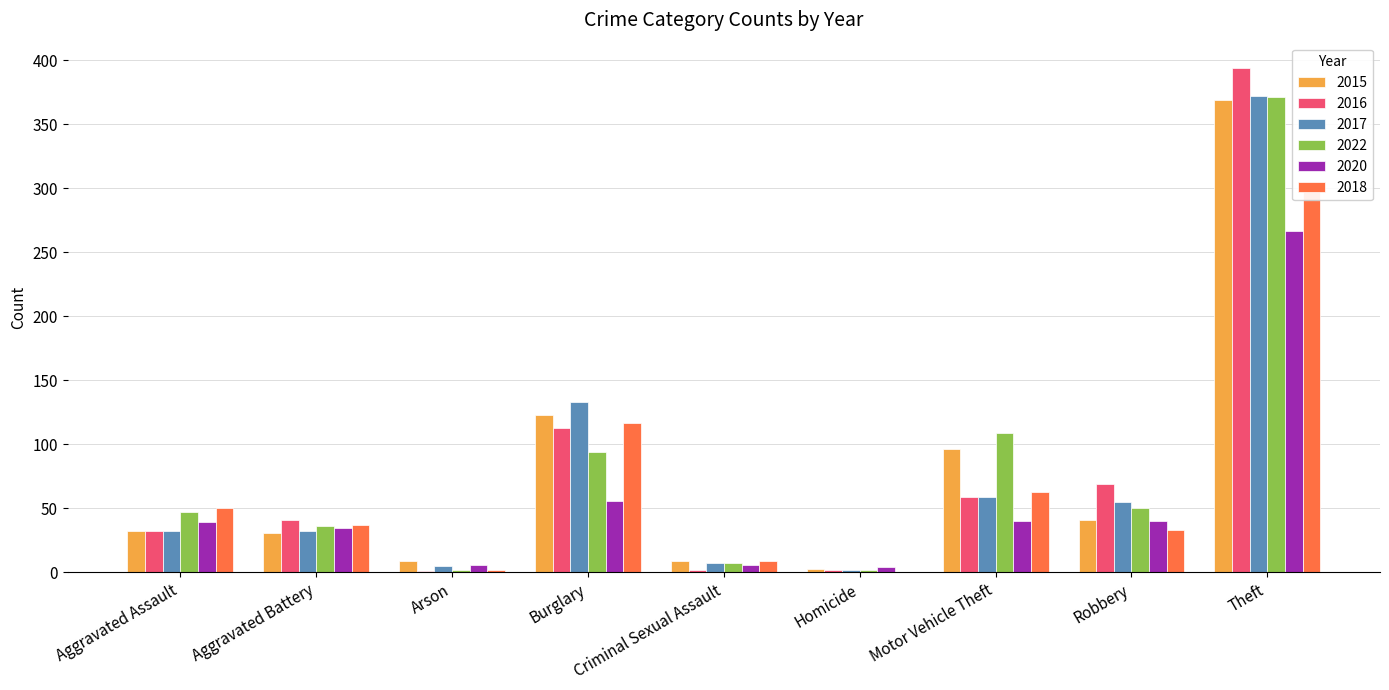

Which series has the largest range (max minus min)?

2016